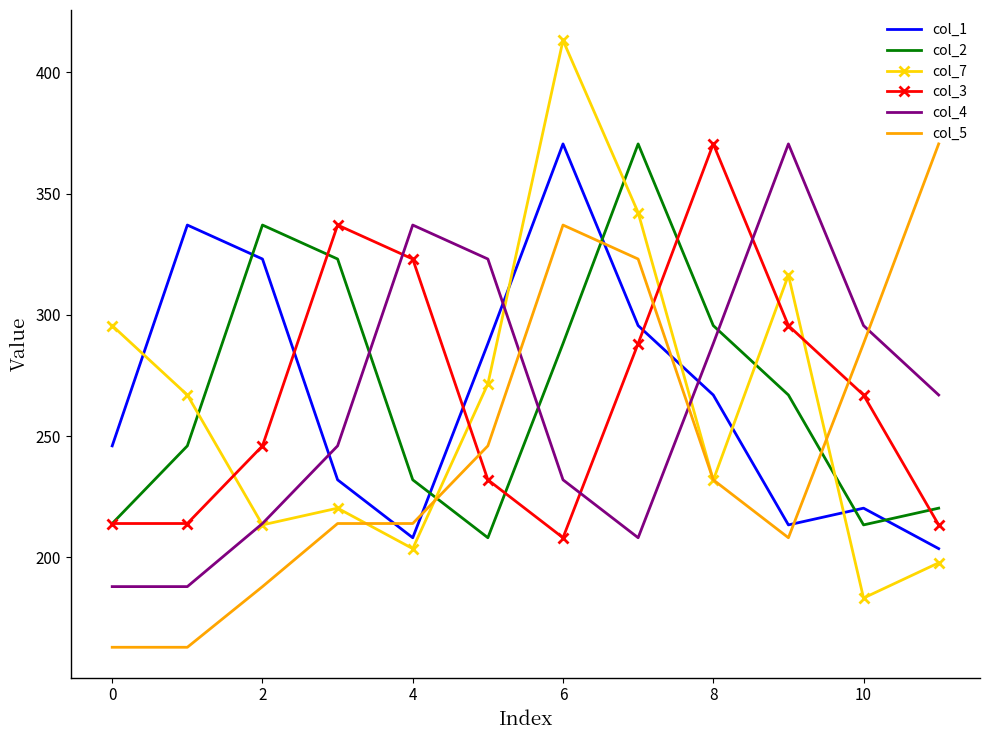

Which series has the largest range (max minus min)?

col_7